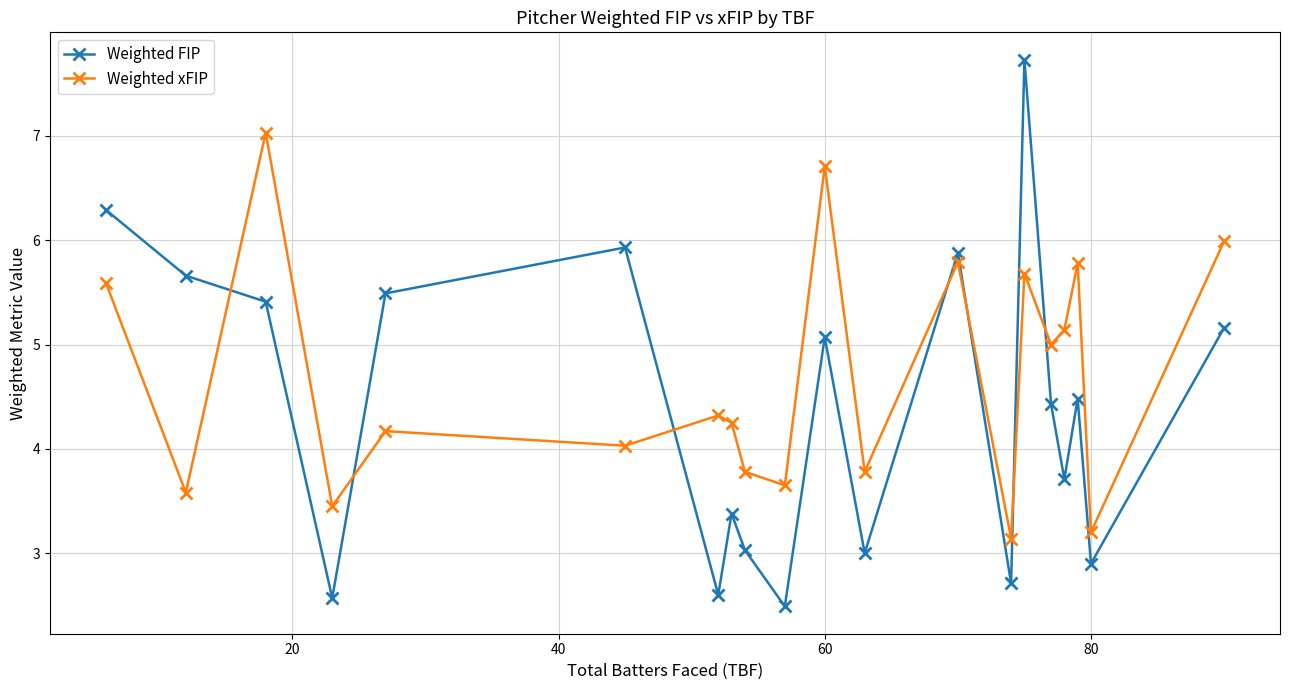

Which series ends up on top after the final intersection of Weighted xFIP and Weighted FIP?

Weighted xFIP